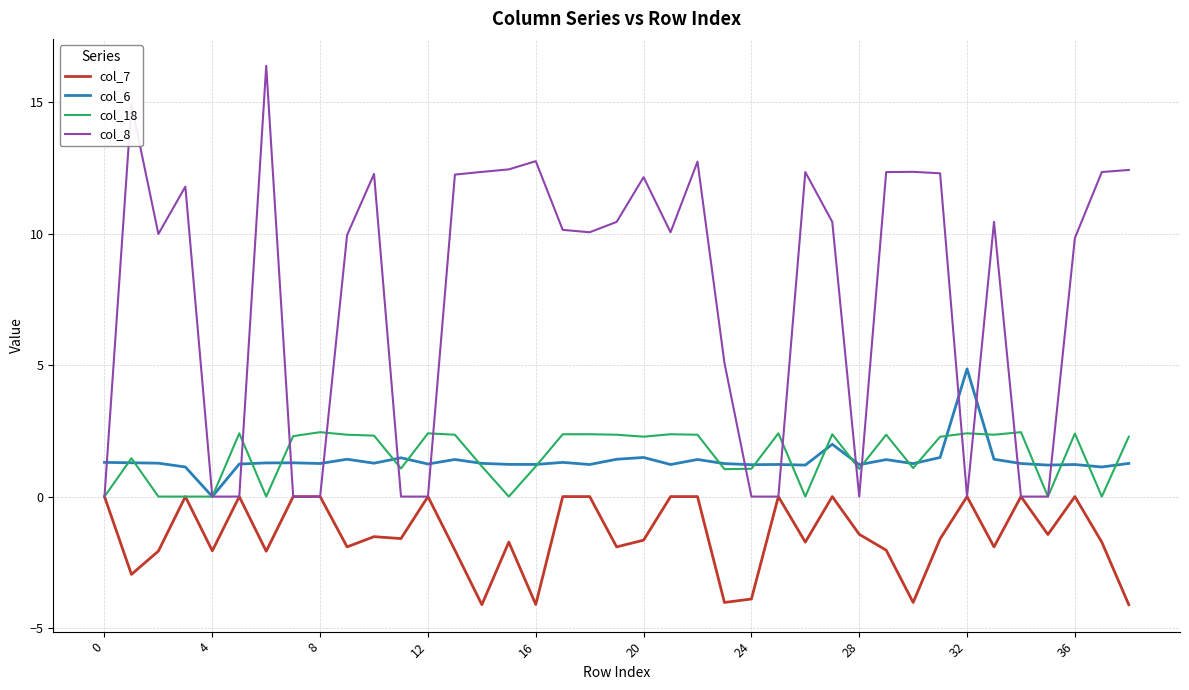

Which series has the largest total across all categories?

col_8